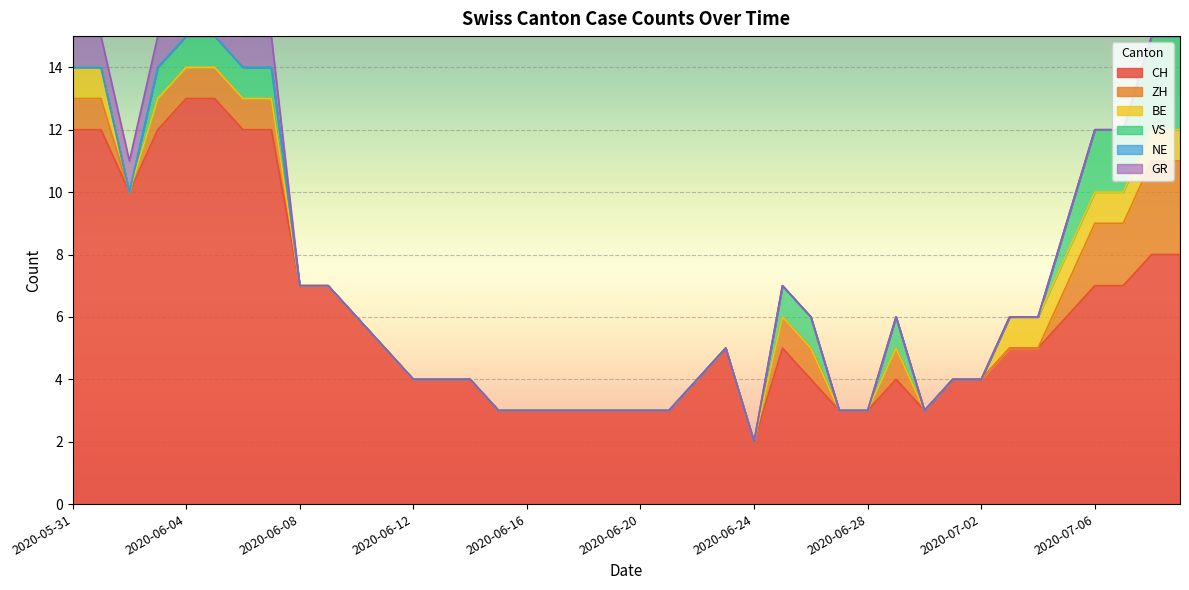

Reading left to right, extract all data points from this chart.

CH: 2020-05-31=12	2020-06-01=12	2020-06-02=10	2020-06-03=12	2020-06-04=13	2020-06-05=13	2020-06-06=12	2020-06-07=12	2020-06-08=7	2020-06-09=7	2020-06-10=6	2020-06-11=5	2020-06-12=4	2020-06-13=4	2020-06-14=4	2020-06-15=3	2020-06-16=3	2020-06-17=3	2020-06-18=3	2020-06-19=3	2020-06-20=3	2020-06-21=3	2020-06-22=4	2020-06-23=5	2020-06-24=2	2020-06-25=5	2020-06-26=4	2020-06-27=3	2020-06-28=3	2020-06-29=4	2020-06-30=3	2020-07-01=4	2020-07-02=4	2020-07-03=5	2020-07-04=5	2020-07-05=6	2020-07-06=7	2020-07-07=7	2020-07-08=8	2020-07-09=8
ZH: 2020-05-31=1	2020-06-01=1	2020-06-02=0	2020-06-03=1	2020-06-04=1	2020-06-05=1	2020-06-06=1	2020-06-07=1	2020-06-08=0	2020-06-09=0	2020-06-10=0	2020-06-11=0	2020-06-12=0	2020-06-13=0	2020-06-14=0	2020-06-15=0	2020-06-16=0	2020-06-17=0	2020-06-18=0	2020-06-19=0	2020-06-20=0	2020-06-21=0	2020-06-22=0	2020-06-23=0	2020-06-24=0	2020-06-25=1	2020-06-26=1	2020-06-27=0	2020-06-28=0	2020-06-29=1	2020-06-30=0	2020-07-01=0	2020-07-02=0	2020-07-03=0	2020-07-04=0	2020-07-05=1	2020-07-06=2	2020-07-07=2	2020-07-08=3	2020-07-09=3
BE: 2020-05-31=1	2020-06-01=1	2020-06-02=0	2020-06-03=0	2020-06-04=0	2020-06-05=0	2020-06-06=0	2020-06-07=0	2020-06-08=0	2020-06-09=0	2020-06-10=0	2020-06-11=0	2020-06-12=0	2020-06-13=0	2020-06-14=0	2020-06-15=0	2020-06-16=0	2020-06-17=0	2020-06-18=0	2020-06-19=0	2020-06-20=0	2020-06-21=0	2020-06-22=0	2020-06-23=0	2020-06-24=0	2020-06-25=0	2020-06-26=0	2020-06-27=0	2020-06-28=0	2020-06-29=0	2020-06-30=0	2020-07-01=0	2020-07-02=0	2020-07-03=1	2020-07-04=1	2020-07-05=1	2020-07-06=1	2020-07-07=1	2020-07-08=1	2020-07-09=1
VS: 2020-05-31=0	2020-06-01=0	2020-06-02=0	2020-06-03=1	2020-06-04=1	2020-06-05=1	2020-06-06=1	2020-06-07=1	2020-06-08=0	2020-06-09=0	2020-06-10=0	2020-06-11=0	2020-06-12=0	2020-06-13=0	2020-06-14=0	2020-06-15=0	2020-06-16=0	2020-06-17=0	2020-06-18=0	2020-06-19=0	2020-06-20=0	2020-06-21=0	2020-06-22=0	2020-06-23=0	2020-06-24=0	2020-06-25=1	2020-06-26=1	2020-06-27=0	2020-06-28=0	2020-06-29=1	2020-06-30=0	2020-07-01=0	2020-07-02=0	2020-07-03=0	2020-07-04=0	2020-07-05=1	2020-07-06=2	2020-07-07=2	2020-07-08=3	2020-07-09=3
NE: 2020-05-31=0	2020-06-01=0	2020-06-02=0	2020-06-03=0	2020-06-04=0	2020-06-05=0	2020-06-06=0	2020-06-07=0	2020-06-08=0	2020-06-09=0	2020-06-10=0	2020-06-11=0	2020-06-12=0	2020-06-13=0	2020-06-14=0	2020-06-15=0	2020-06-16=0	2020-06-17=0	2020-06-18=0	2020-06-19=0	2020-06-20=0	2020-06-21=0	2020-06-22=0	2020-06-23=0	2020-06-24=0	2020-06-25=0	2020-06-26=0	2020-06-27=0	2020-06-28=0	2020-06-29=0	2020-06-30=0	2020-07-01=0	2020-07-02=0	2020-07-03=0	2020-07-04=0	2020-07-05=0	2020-07-06=0	2020-07-07=0	2020-07-08=0	2020-07-09=0
GR: 2020-05-31=1	2020-06-01=1	2020-06-02=1	2020-06-03=1	2020-06-04=1	2020-06-05=1	2020-06-06=1	2020-06-07=1	2020-06-08=0	2020-06-09=0	2020-06-10=0	2020-06-11=0	2020-06-12=0	2020-06-13=0	2020-06-14=0	2020-06-15=0	2020-06-16=0	2020-06-17=0	2020-06-18=0	2020-06-19=0	2020-06-20=0	2020-06-21=0	2020-06-22=0	2020-06-23=0	2020-06-24=0	2020-06-25=0	2020-06-26=0	2020-06-27=0	2020-06-28=0	2020-06-29=0	2020-06-30=0	2020-07-01=0	2020-07-02=0	2020-07-03=0	2020-07-04=0	2020-07-05=0	2020-07-06=0	2020-07-07=0	2020-07-08=0	2020-07-09=0